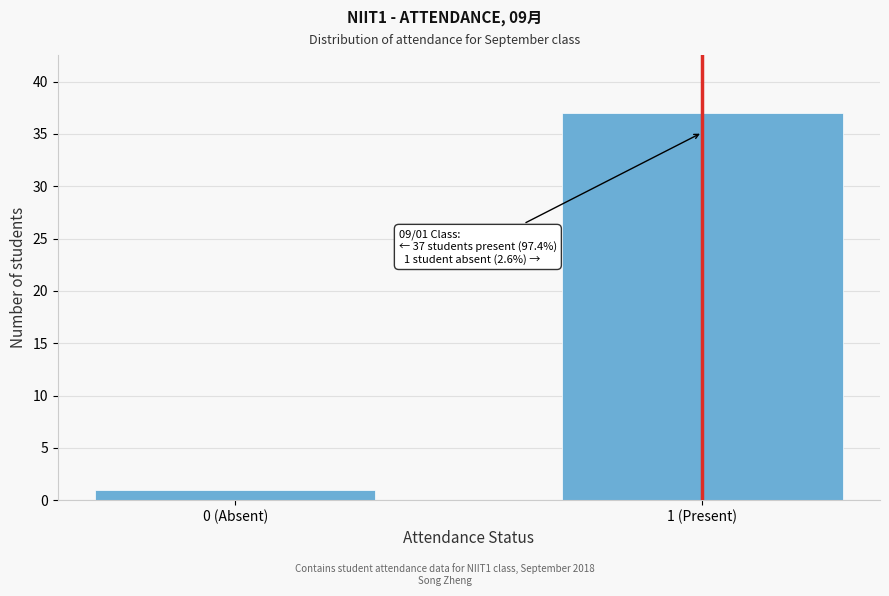

Reading left to right, transcribe all the data shown in this chart.

0 (Absent)=1	1 (Present)=37